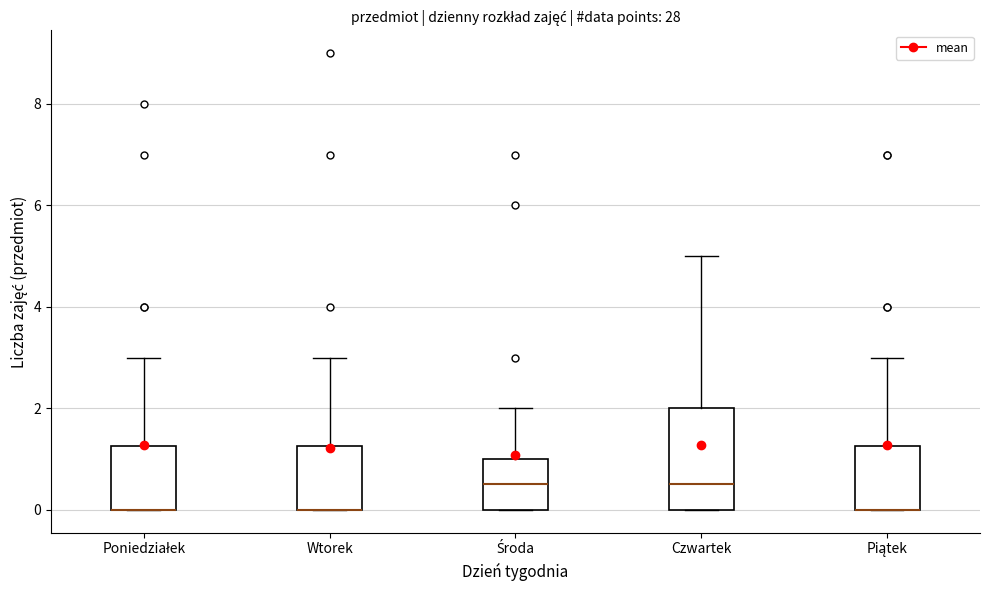

Reading left to right, read every box against the y-axis: the position of its median line, the range the box covers, and the ends of its whiskers. The values are not printed on the chart, so give them approximately, as read against the axis.

Poniedziałek: median 0.0 (drawn on the box's lower edge), box 0.0 to 1.2, whiskers 0.0 to 3.0
Wtorek: median 0.0 (drawn on the box's lower edge), box 0.0 to 1.2, whiskers 0.0 to 3.0
Środa: median 0.6, box 0.0 to 1.0, whiskers 0.0 to 2.0
Czwartek: median 0.6, box 0.0 to 2.0, whiskers 0.0 to 5.0
Piątek: median 0.0 (drawn on the box's lower edge), box 0.0 to 1.2, whiskers 0.0 to 3.0